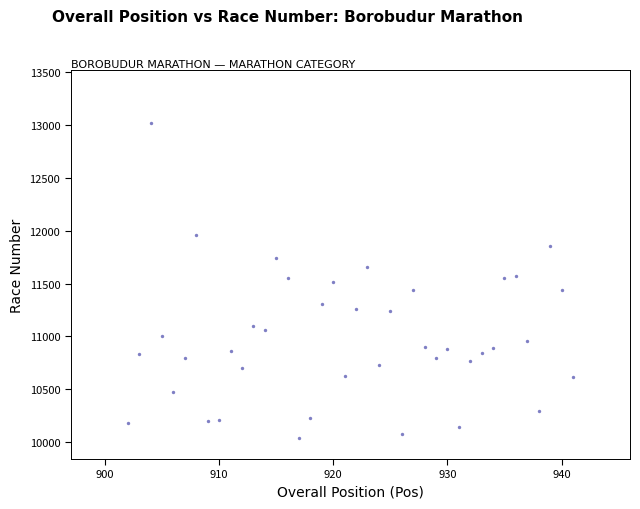

What is the range of X values (max minus min)?

39